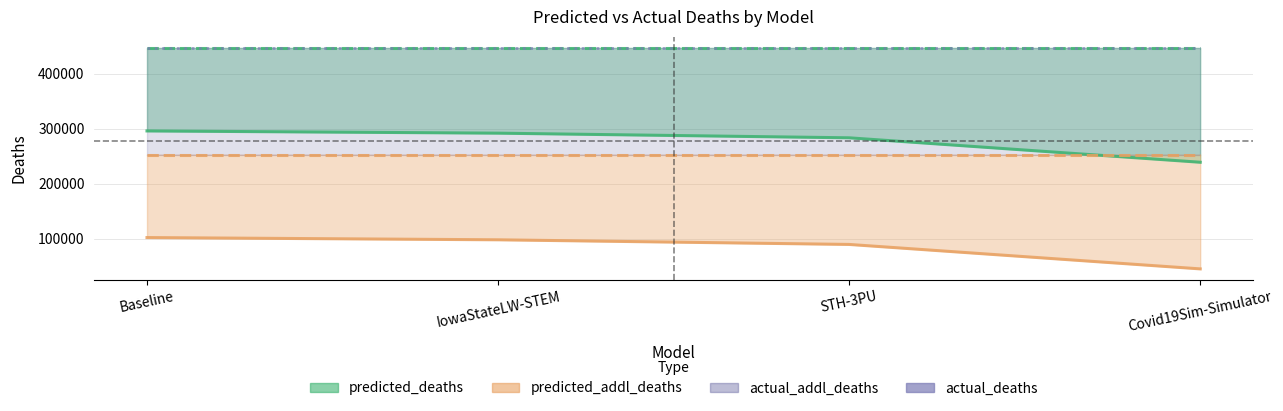

True or false: predicted_addl_deaths has more than 1 points higher than both neighbors.

False